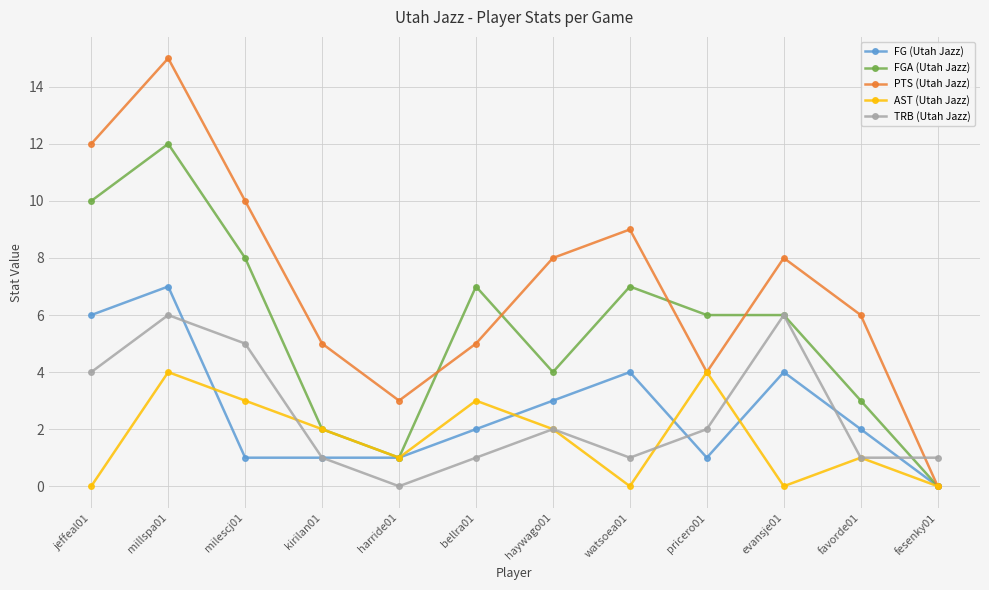

At which category is the sum across all series the highest?

millspa01